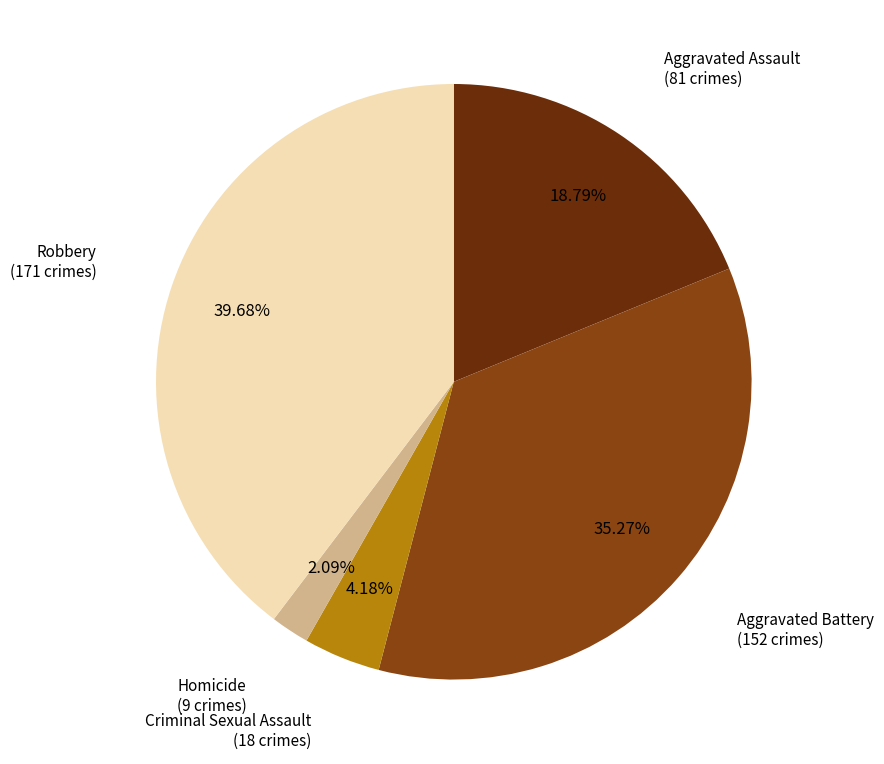

Is there a majority slice in this chart?

No